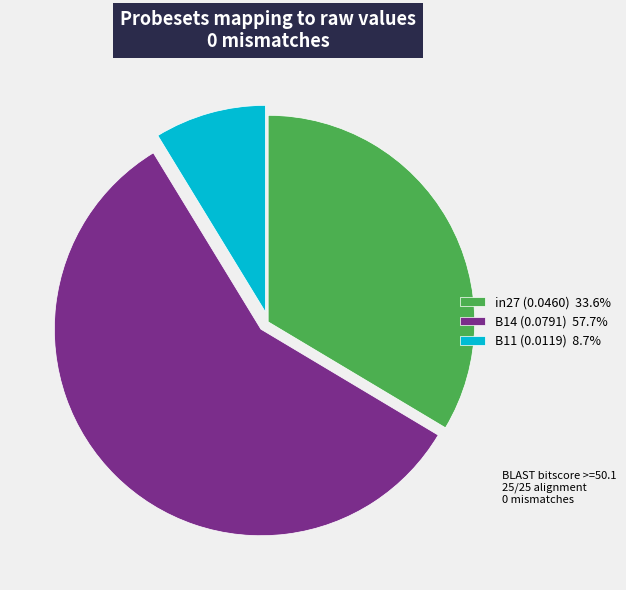

Combined, do in27 (0.0460) 33.6% and B11 (0.0119) 8.7% account for over 50%?

No